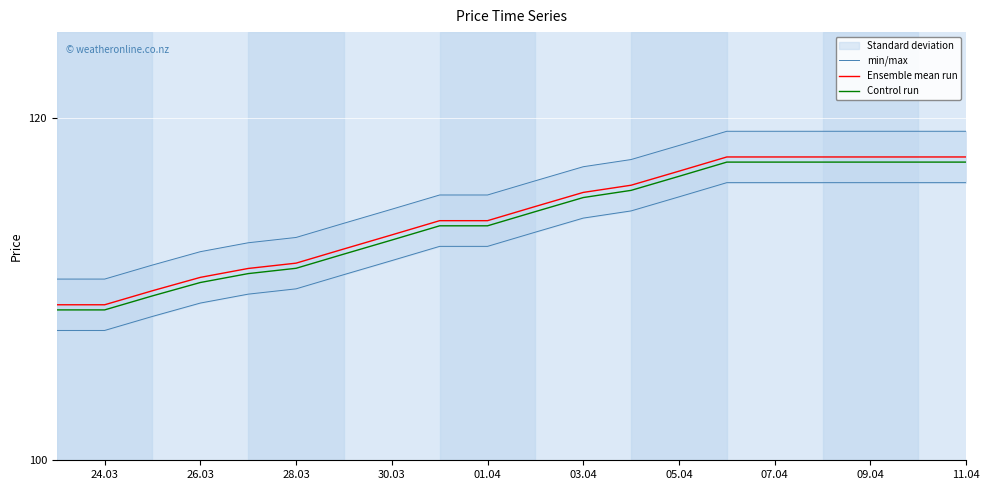

What is the highest value of the Ensemble mean run series?

117.7